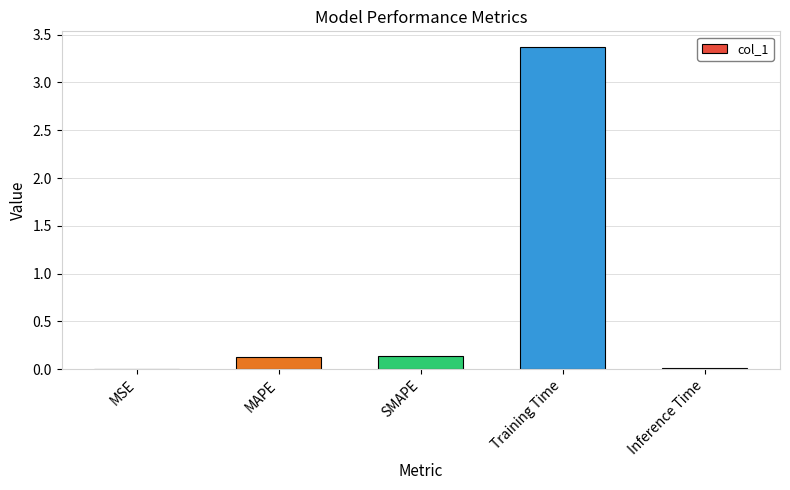

What is the maximum value shown in the chart?

3.4